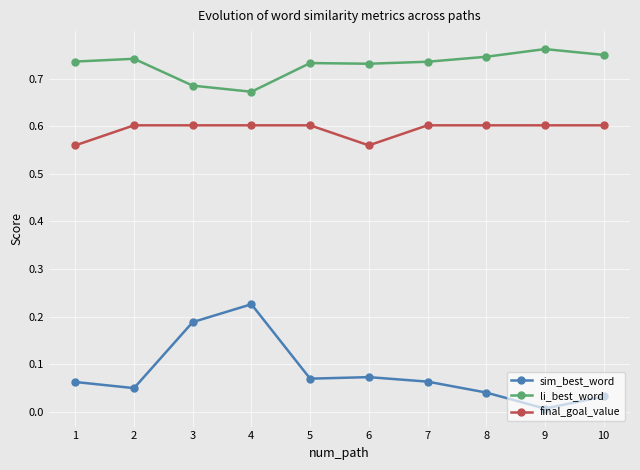

True or false: li_best_word has more than 1 interior local peaks.

True